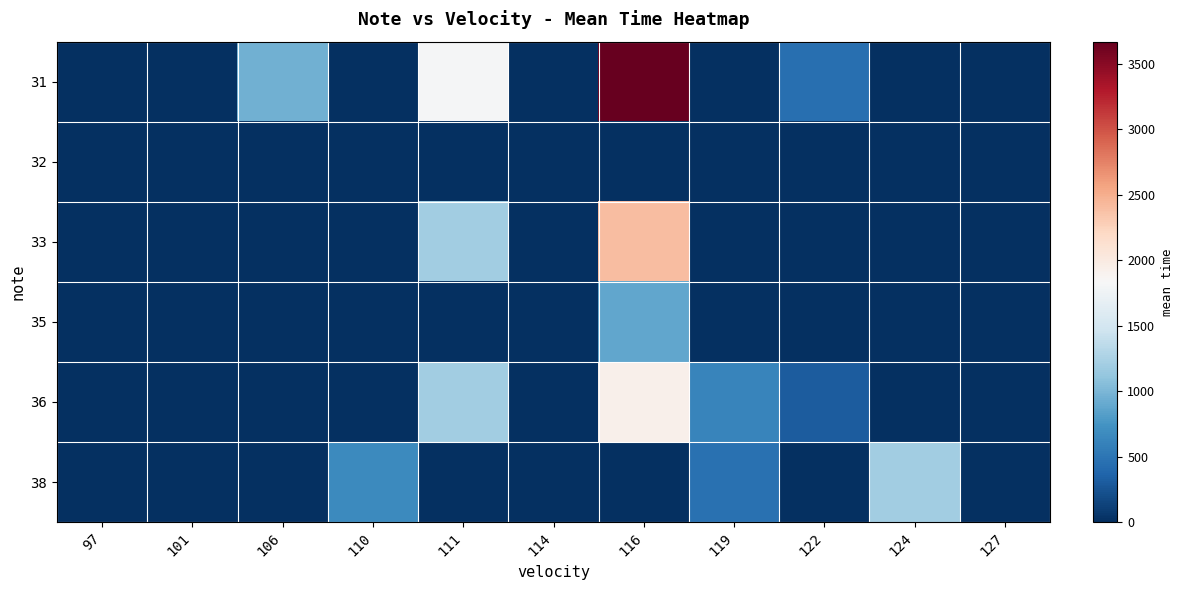

Between 122 and 97, which is larger?

122